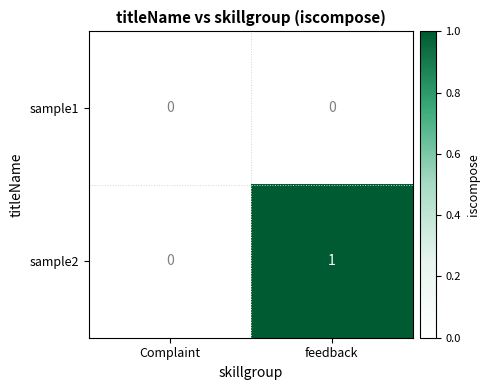

Reading left to right, what are all the values shown in this chart?

sample1: Complaint=0	feedback=0
sample2: Complaint=0	feedback=1